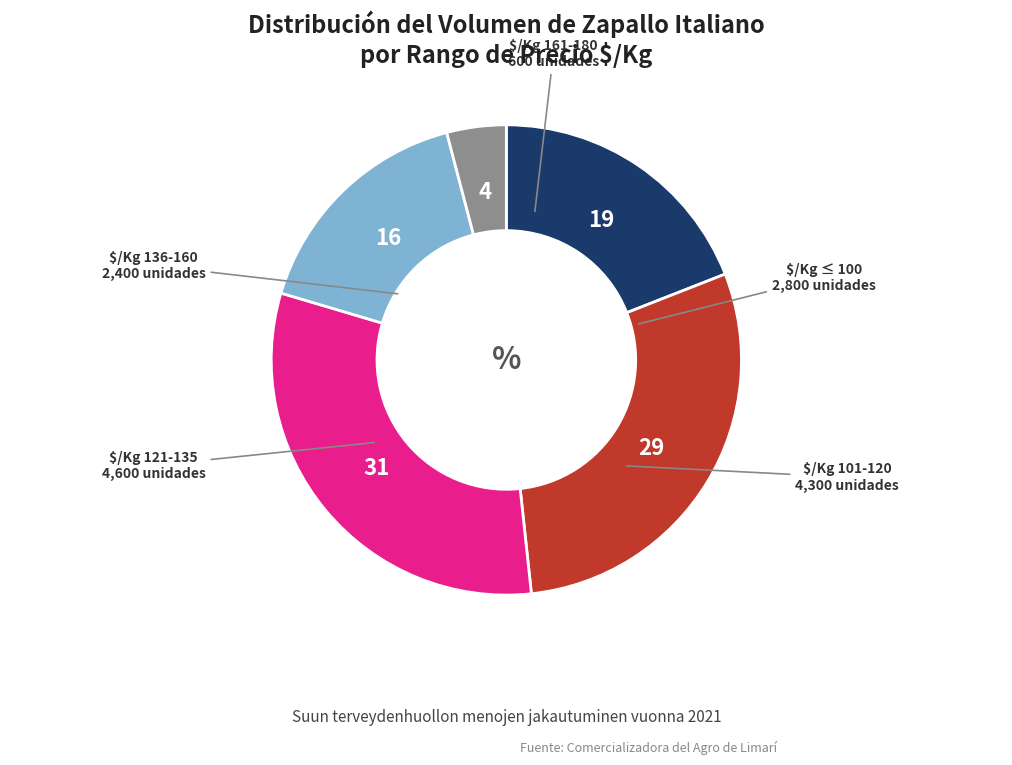

Does $/Kg 121-135 represent more than half of the total?

No